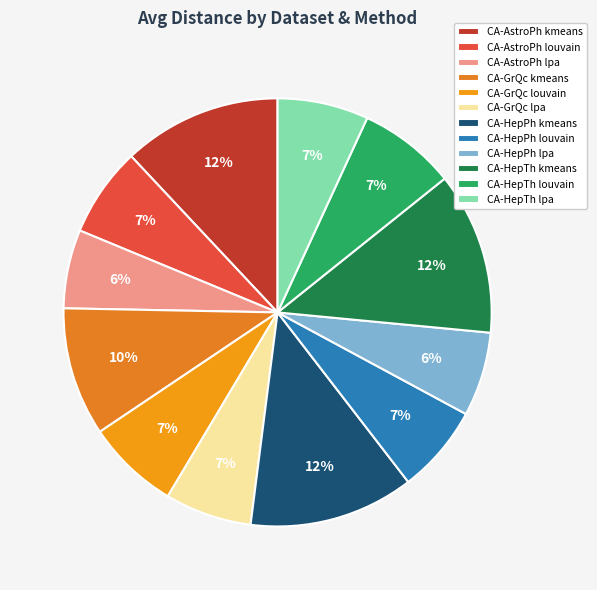

Is the sum of CA-AstroPh kmeans and CA-GrQc lpa greater than half?

No